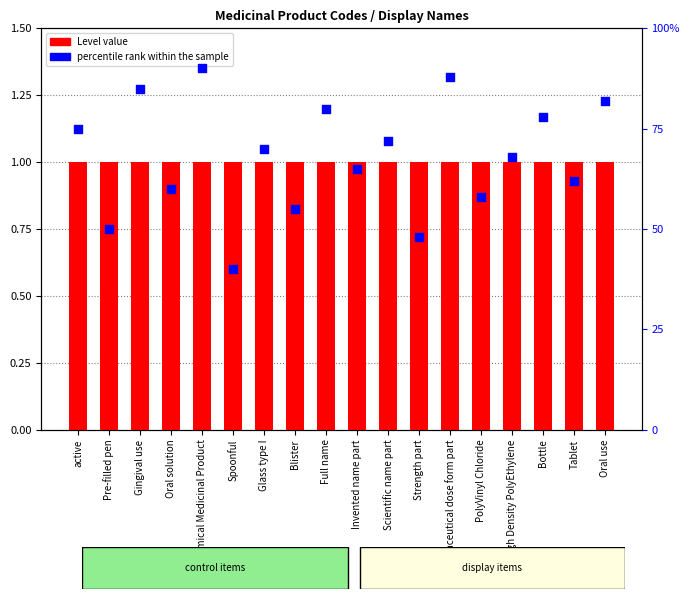

Which series has the largest total across all categories?

percentile rank within the sample